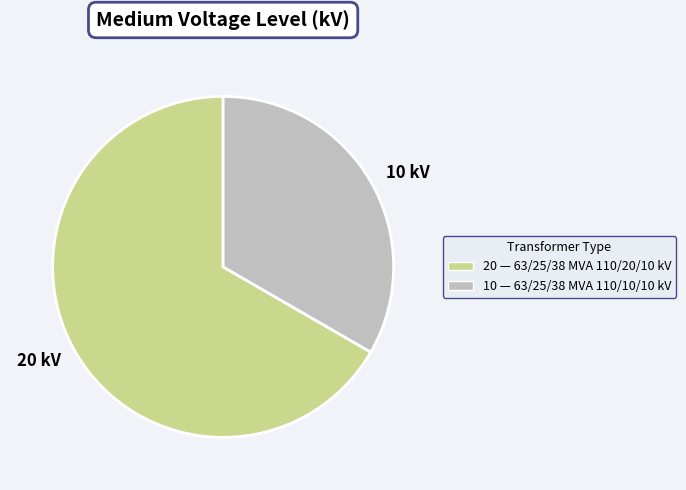

Does any single category account for the majority?

Yes